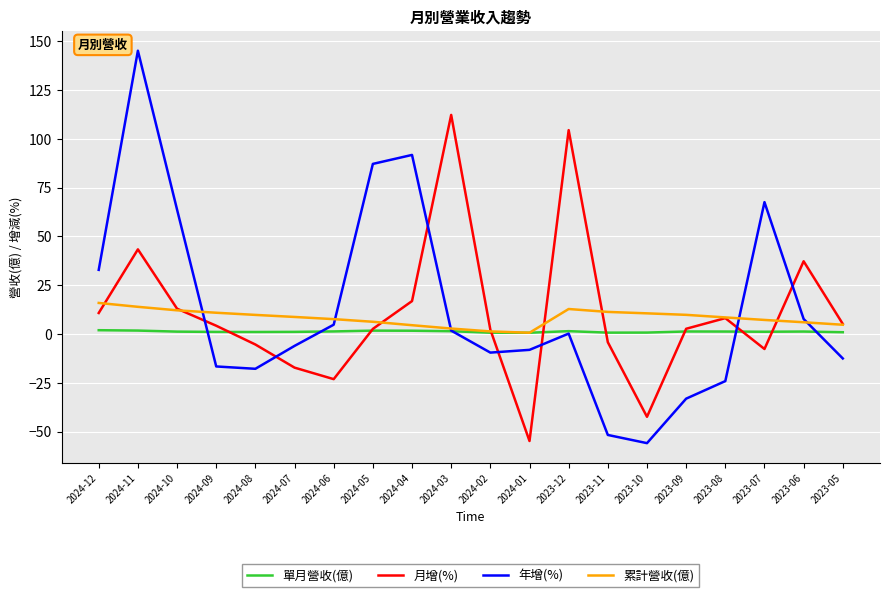

Which series has the largest range (max minus min)?

年增(%)